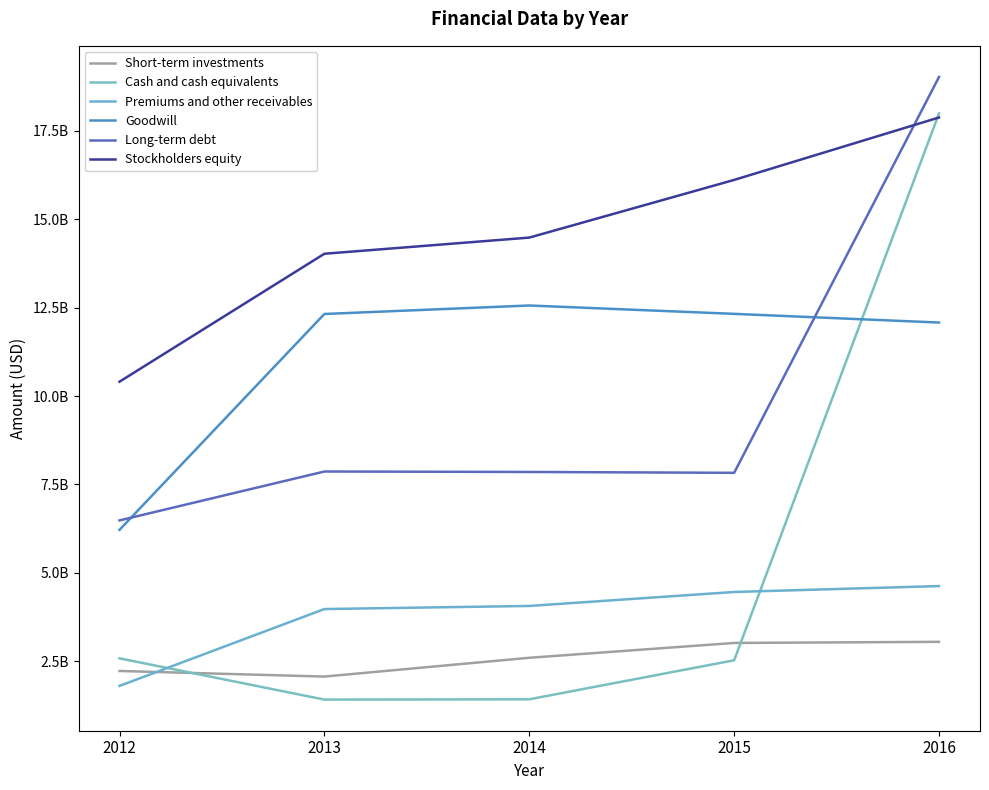

At 2015, list the series in order from smallest to largest.

Cash and cash equivalents, Short-term investments, Premiums and other receivables, Long-term debt, Goodwill, Stockholders equity